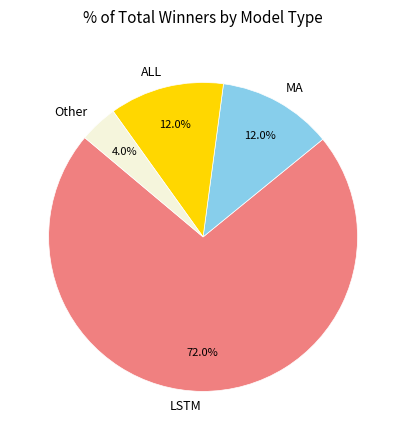

How much of the chart is everything except ALL?

88.0%